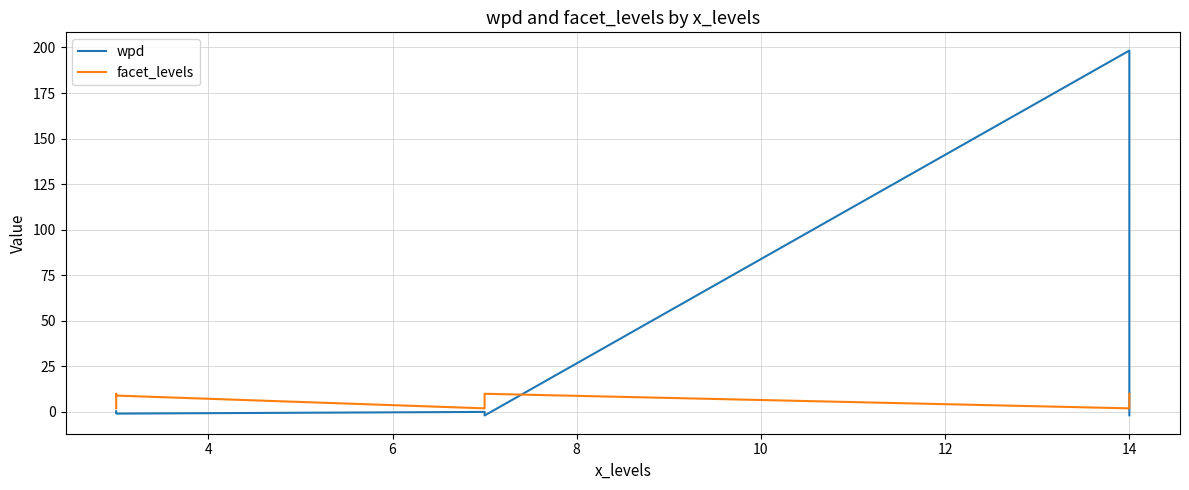

True or false: facet_levels has more than 1 points higher than both neighbors.

True